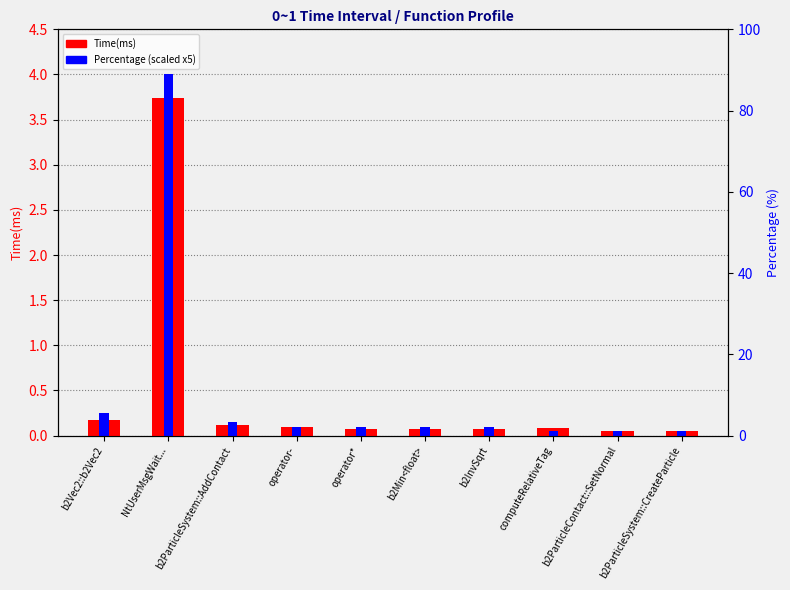

Reading right to left, list all the values displayed in this chart.

Time(ms): 0.0	0.0	0.1	0.1	0.1	0.1	0.1	0.1	3.7	0.2
Percentage (scaled): 0.1	0.1	0.1	0.1	0.1	0.1	0.1	0.1	4.0	0.2